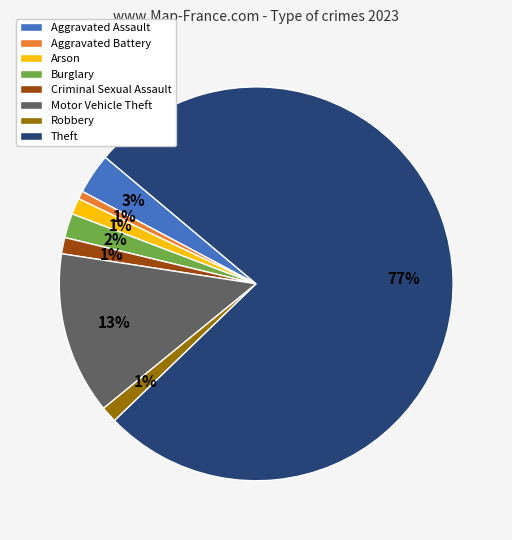

Is the sum of Aggravated Assault and Theft greater than half?

Yes